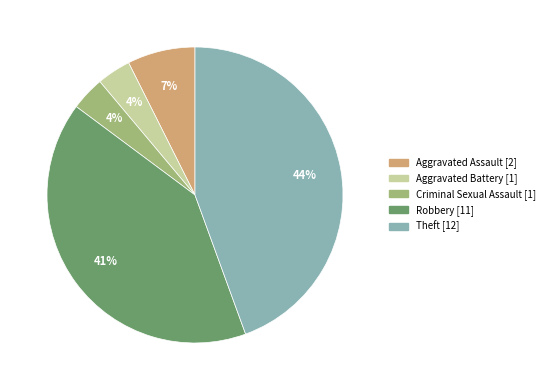

What is the largest slice in the pie chart?

Theft